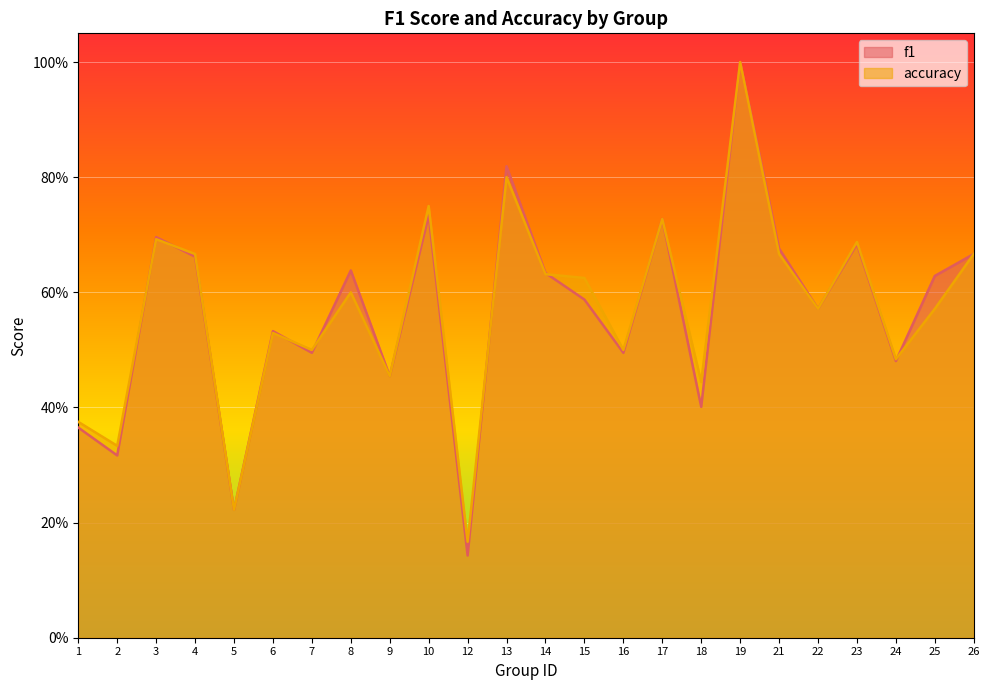

What is the value of the accuracy point at the 17th from the left?

0.4